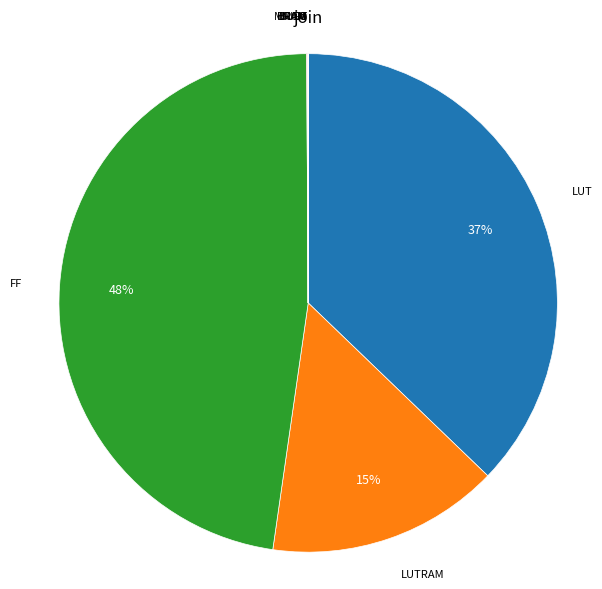

Does any single category account for the majority?

No